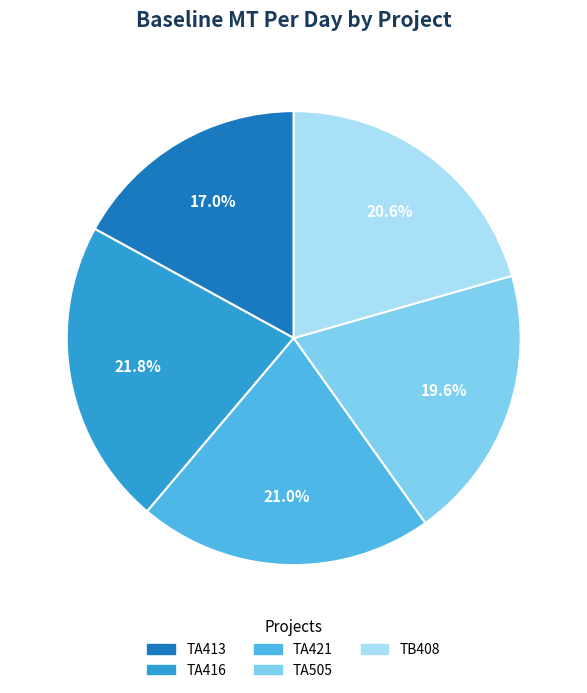

Does TA505 represent more than half of the total?

No